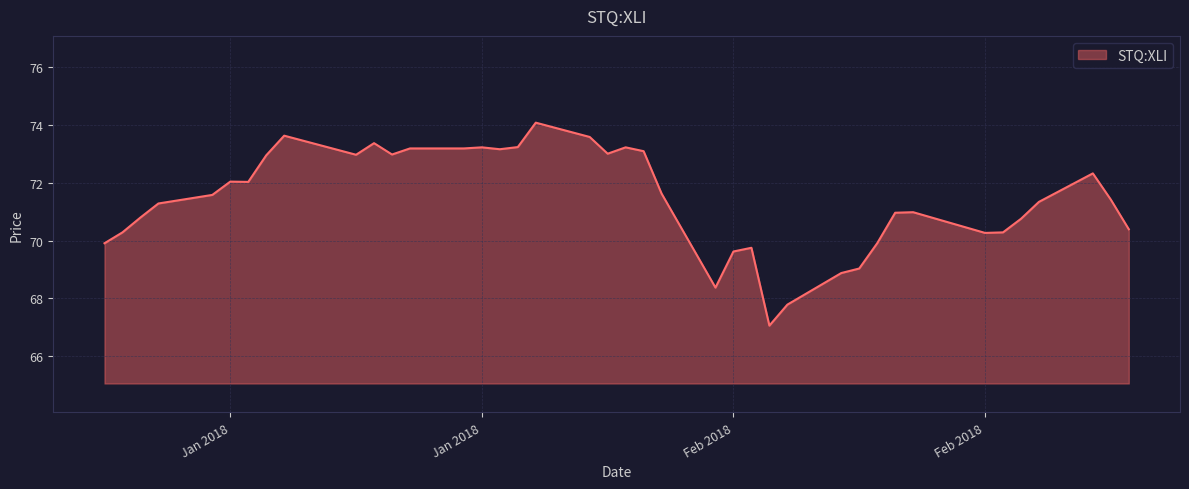

What is the difference between the maximum and minimum values?

7.0